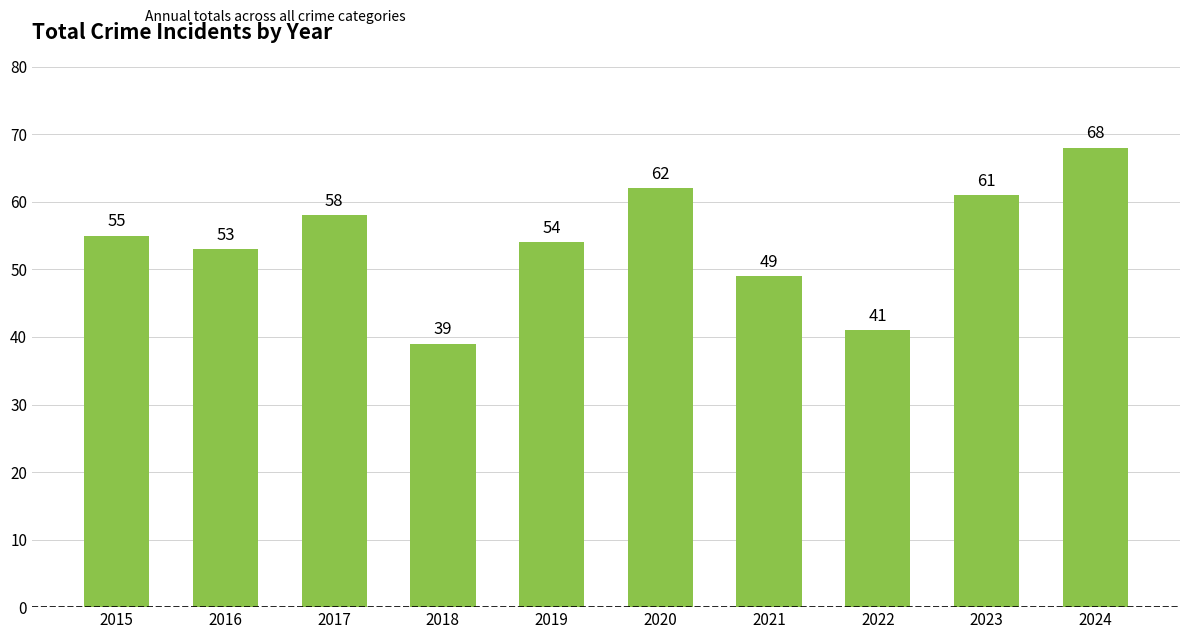

What value does the data have at 2024?

68